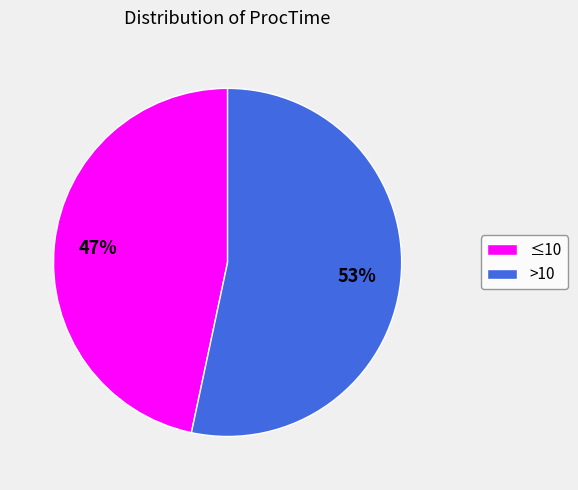

What percentage is the ≤10 slice, to the nearest percent?

47%